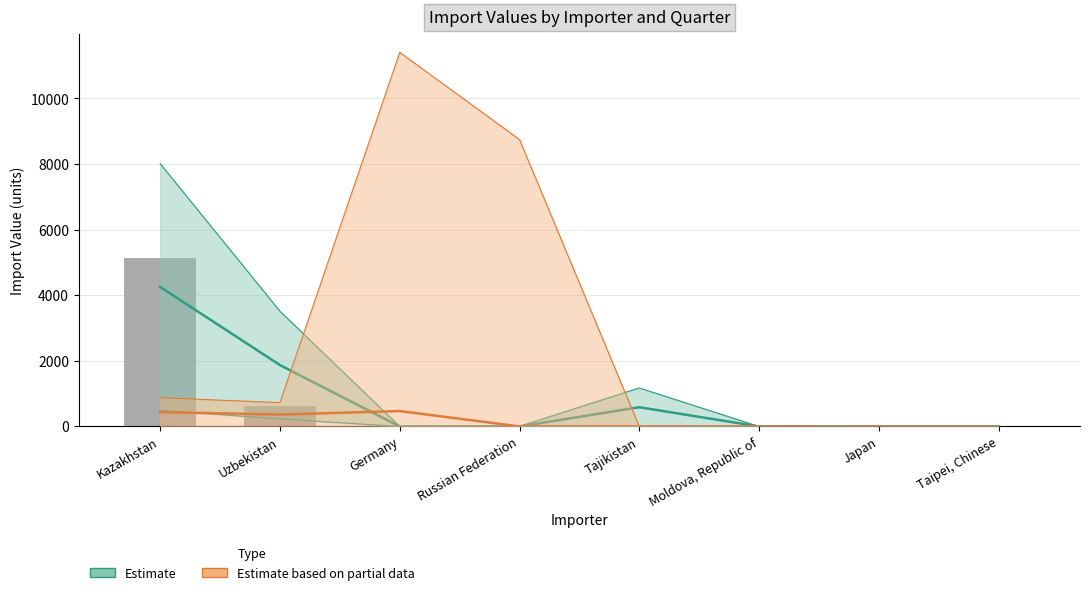

Rank the categories by Estimate based on partial data (mid) value from lowest to highest.

Tajikistan, Japan, Taipei, Chinese, Moldova, Republic of, Russian Federation, Uzbekistan, Kazakhstan, Germany